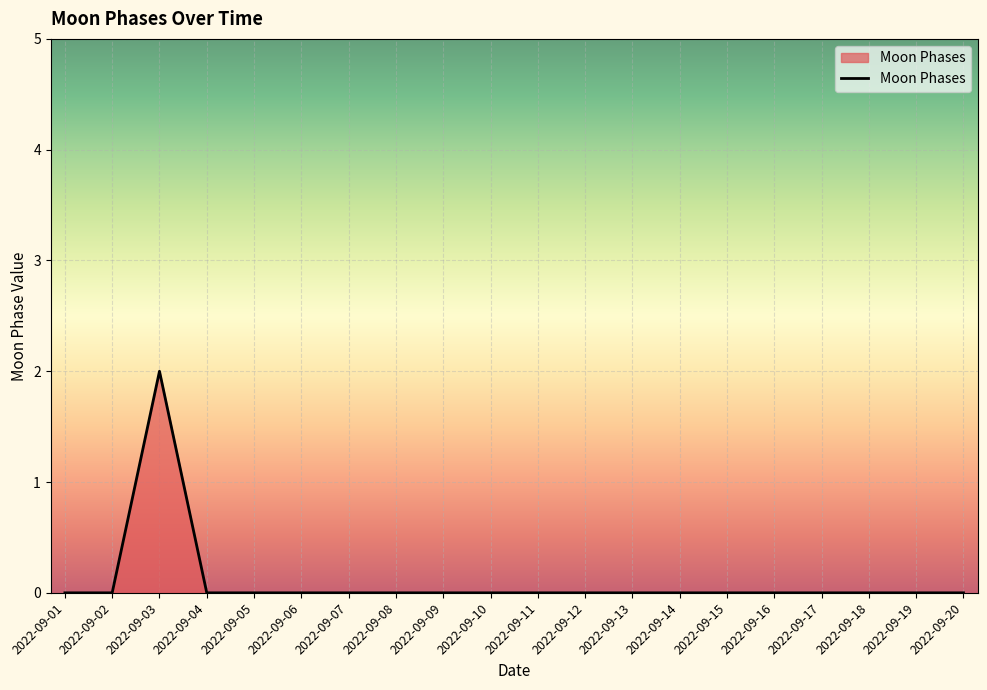

Reading right to left, list all the values displayed in this chart.

0	0	0	0	0	0	0	0	0	0	0	0	0	0	0	0	0	2	0	0